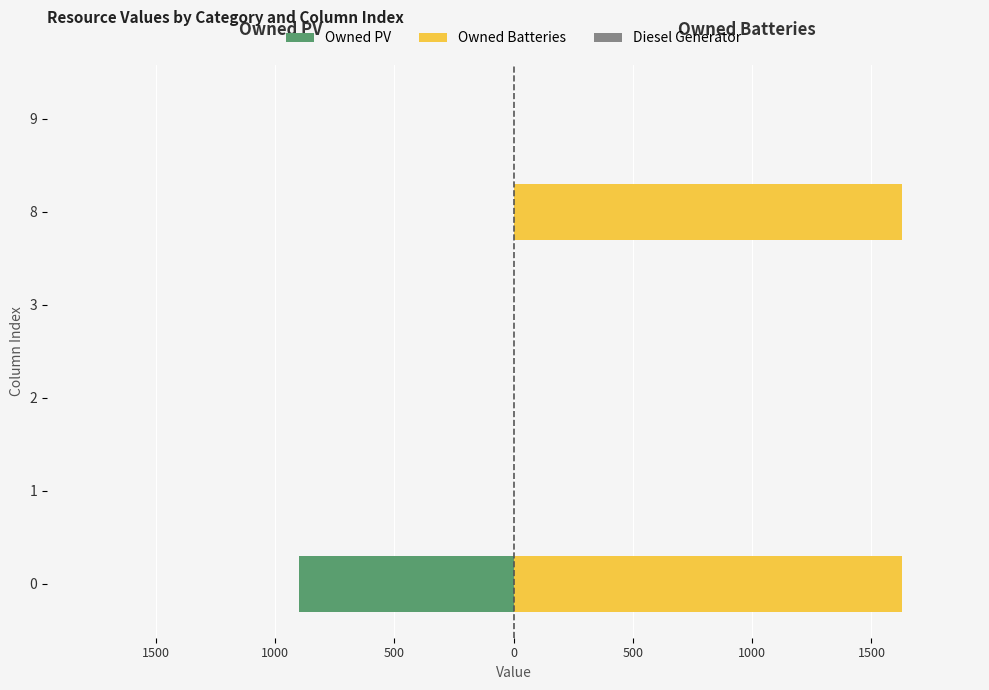

True or false: Diesel Generator has a value of 0.6 at 0.

True